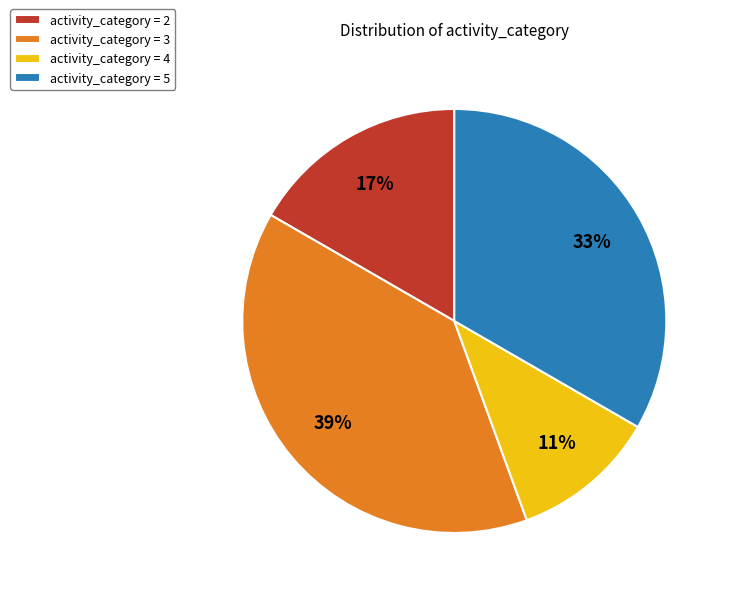

Does any single category account for the majority?

No